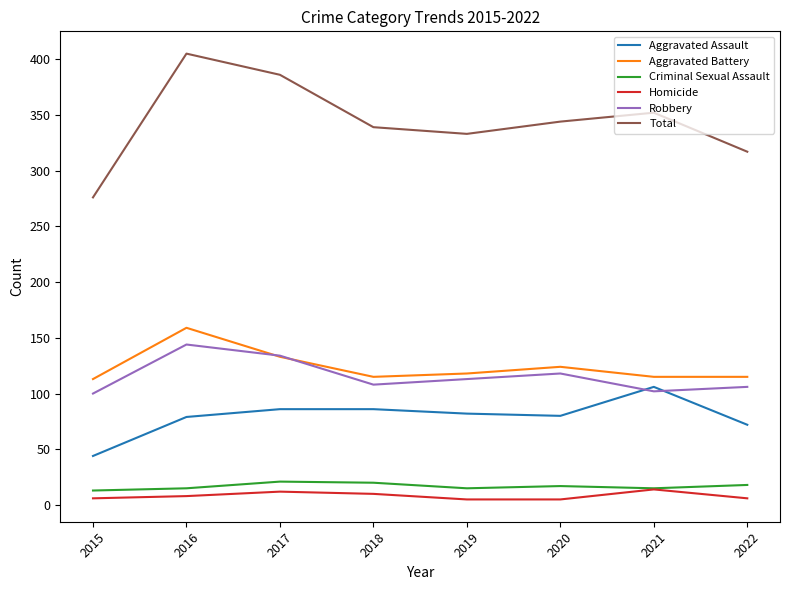

What are all the series names shown in the legend?

Aggravated Assault, Aggravated Battery, Criminal Sexual Assault, Homicide, Robbery, Total